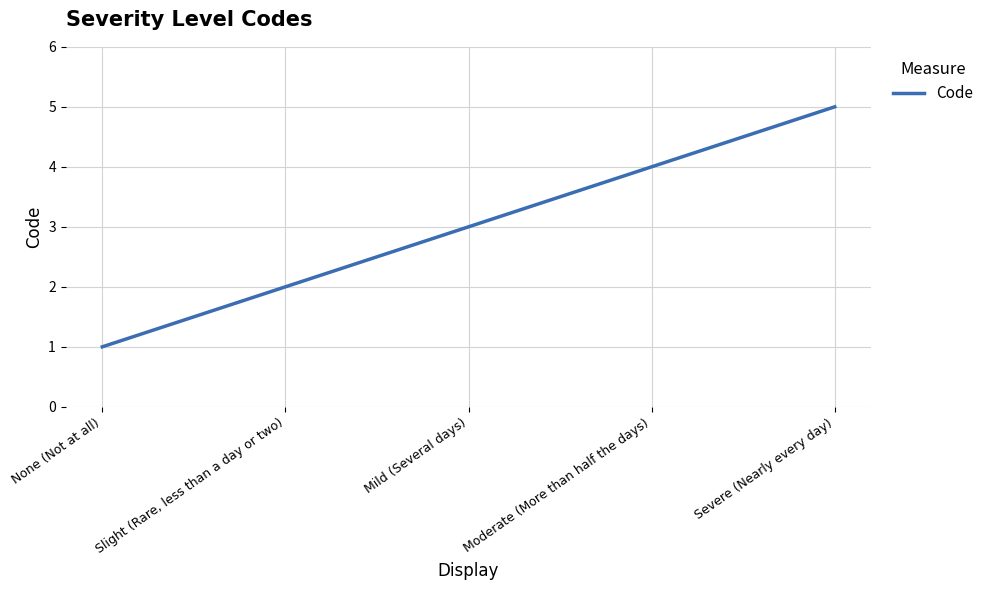

What is the maximum value shown in the chart?

5